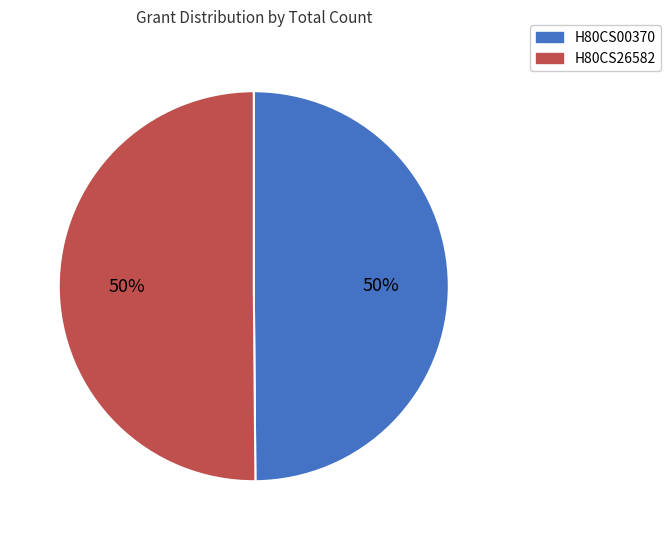

Is it true that H80CS00370 is 42% of the pie?

False